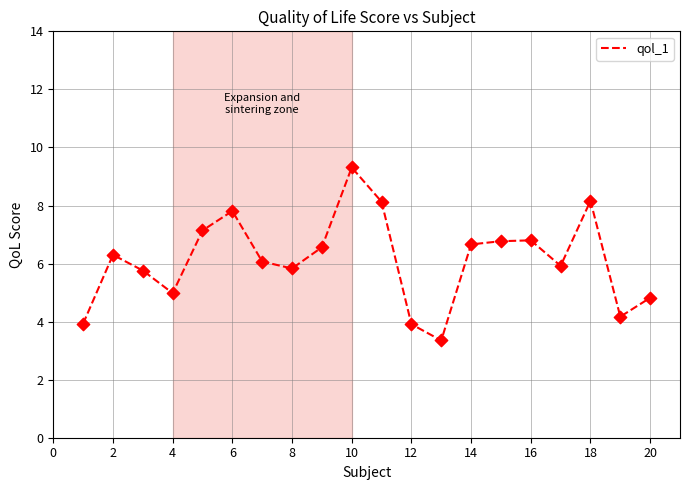

What is the greatest value displayed?

9.3